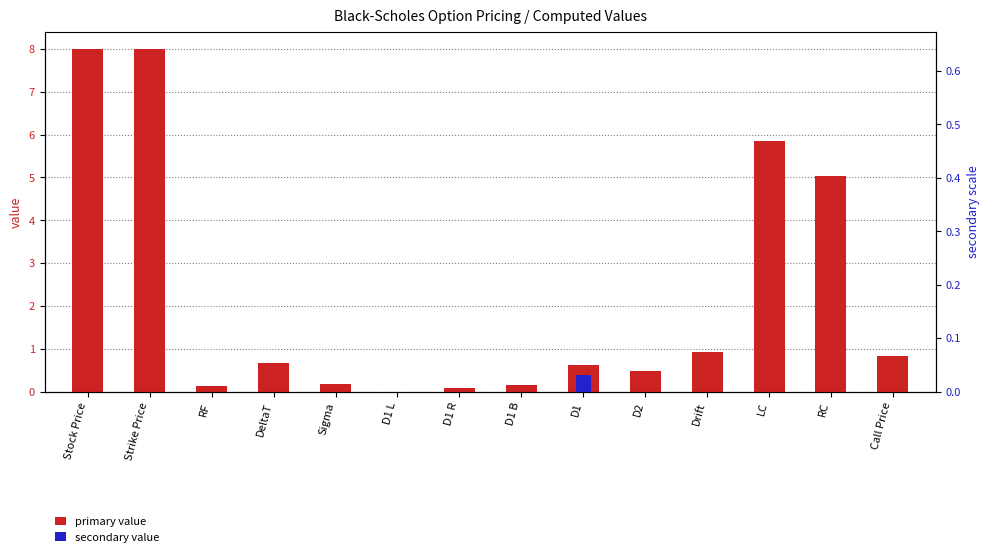

How many groups of bars are there?

14